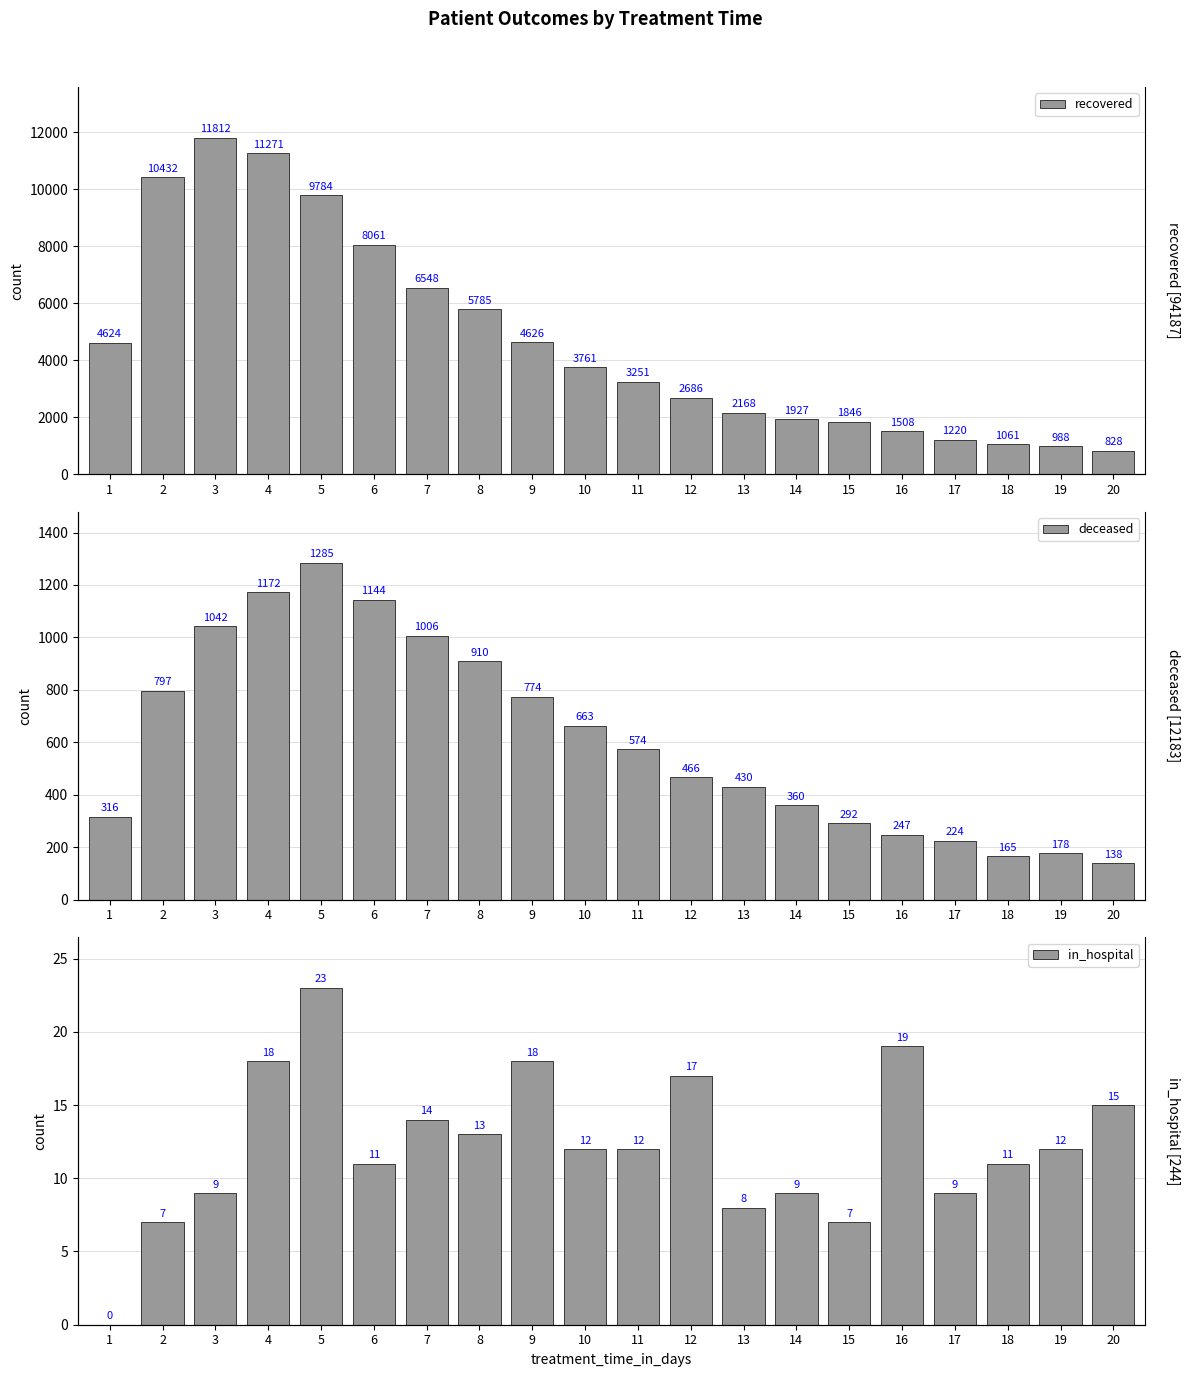

What is the difference between the highest and lowest values at 3?

11803